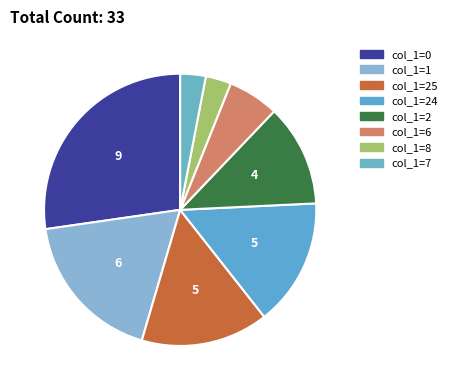

How many slices are in this pie chart?

8